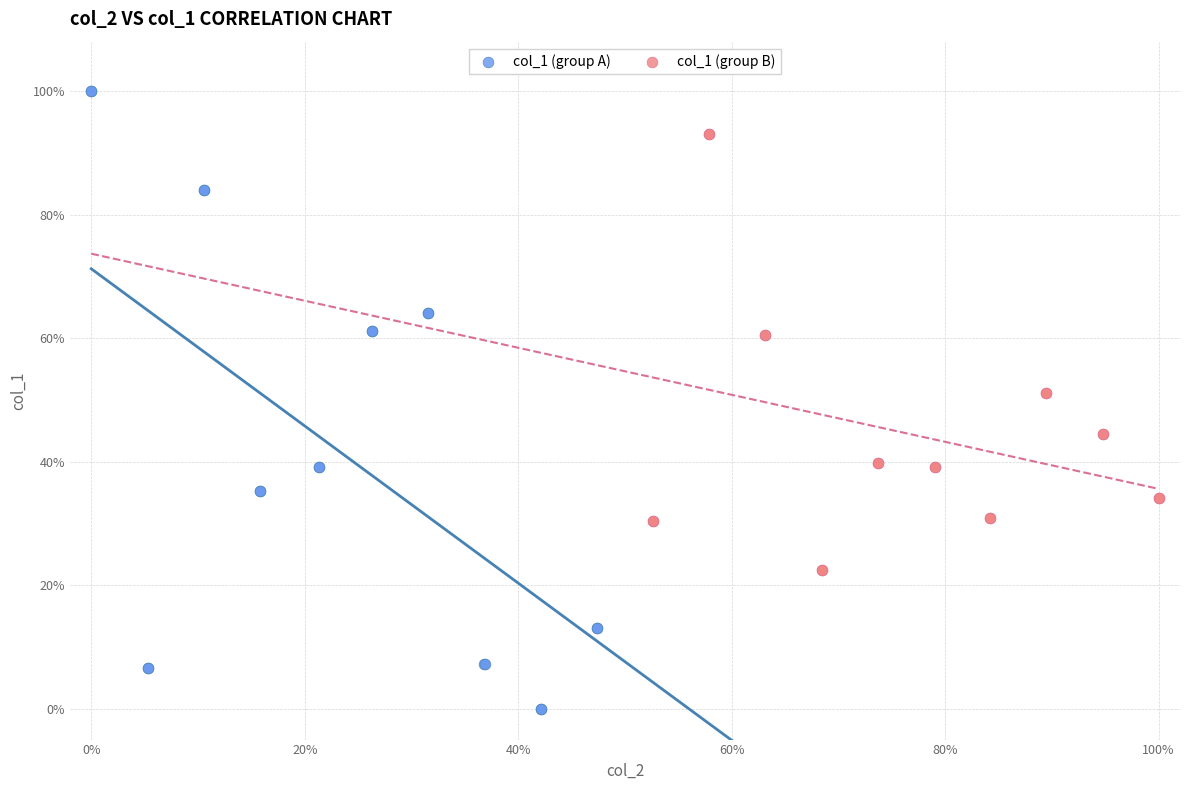

Which series reaches the minimum Y coordinate?

col_1 (group A)